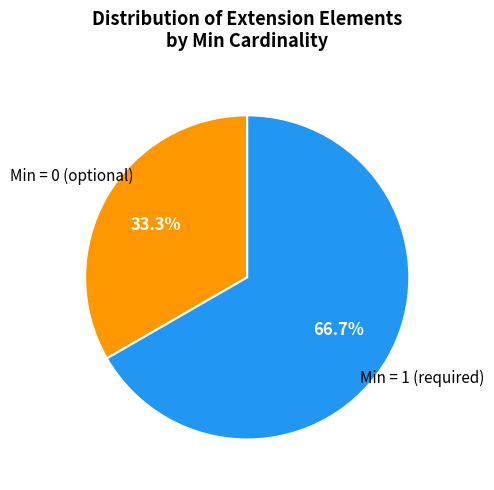

Is there a majority slice in this chart?

Yes